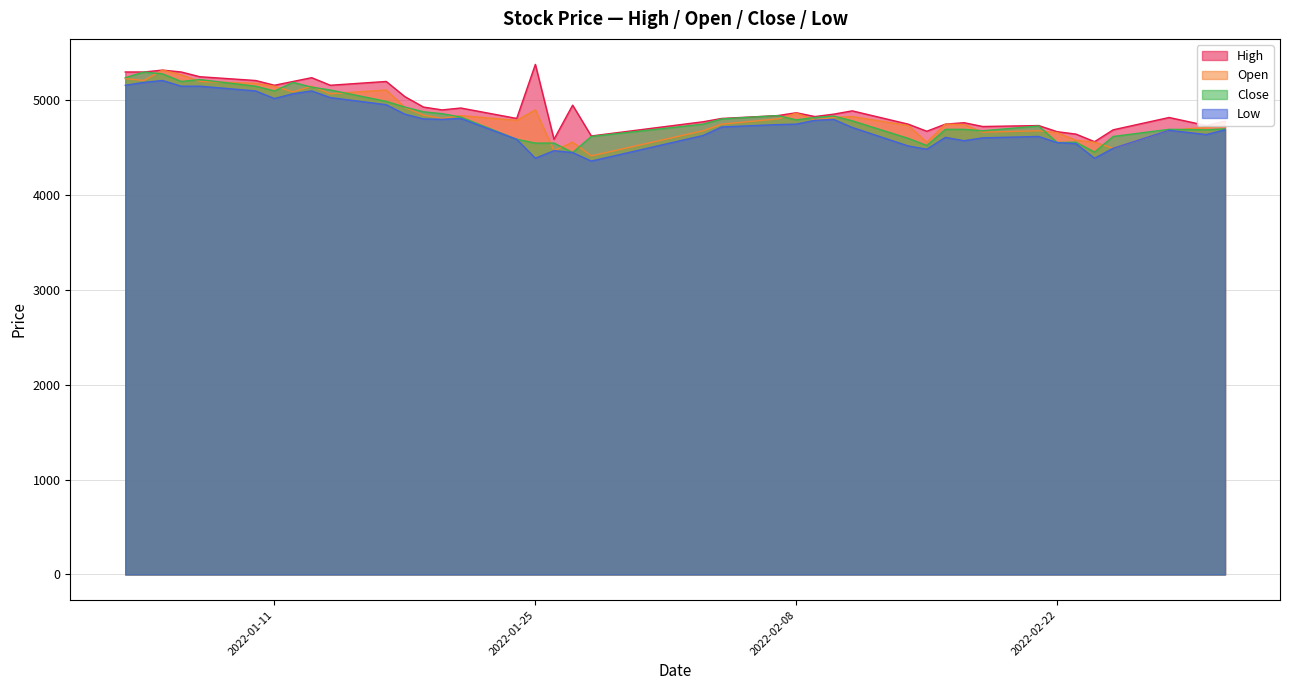

What is the sum of the Open values at 2022-02-11 and 2022-02-16?

9580